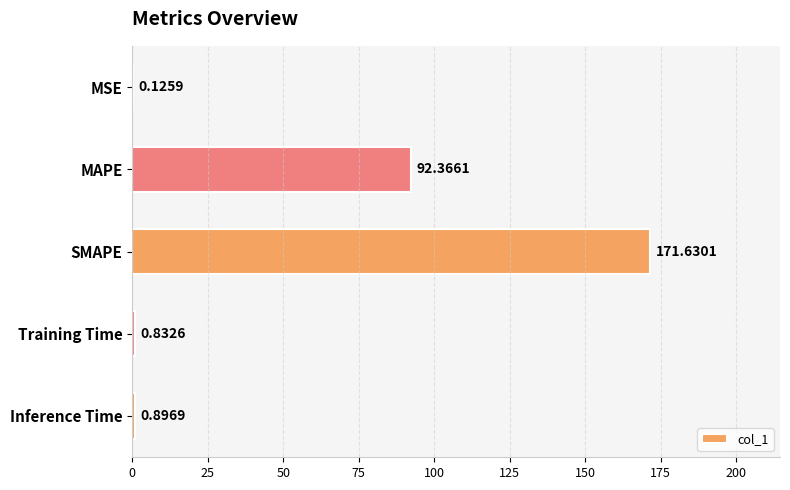

At which category does the chart reach its peak across all series?

SMAPE